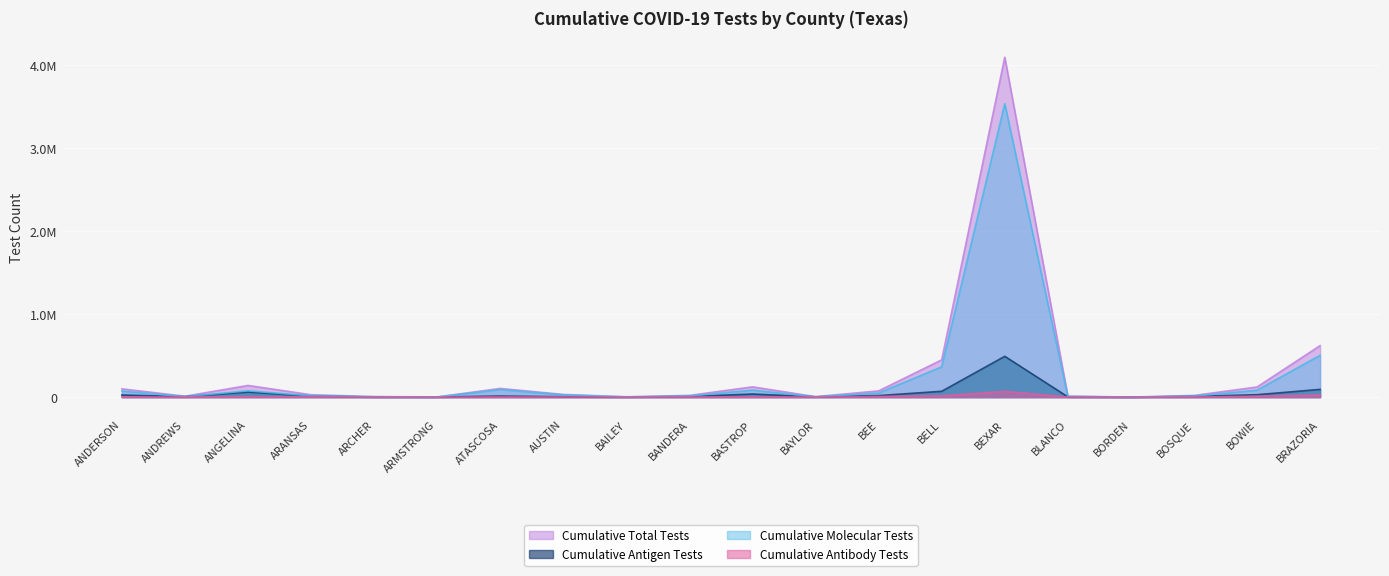

The Cumulative Antibody Tests series shows 424 at BLANCO. True or false?

True